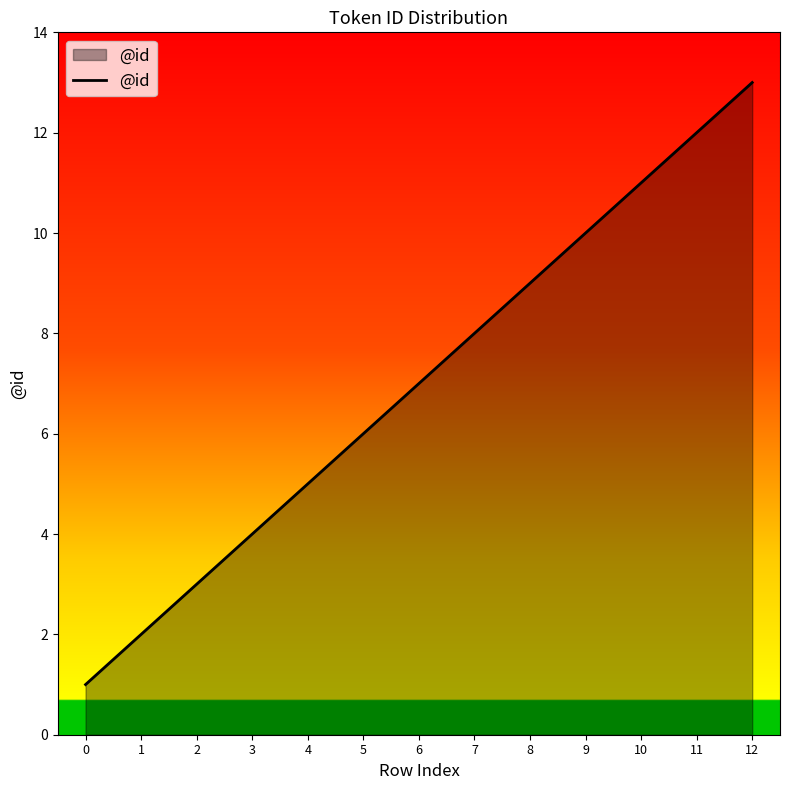

At which label is the value closest to 7?

6